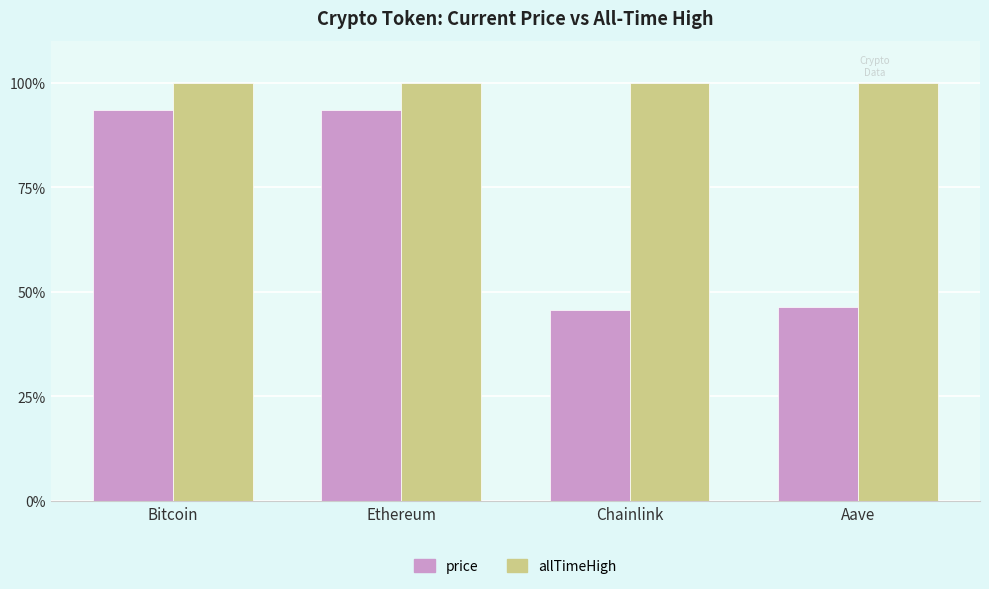

Are the bars horizontal?

No